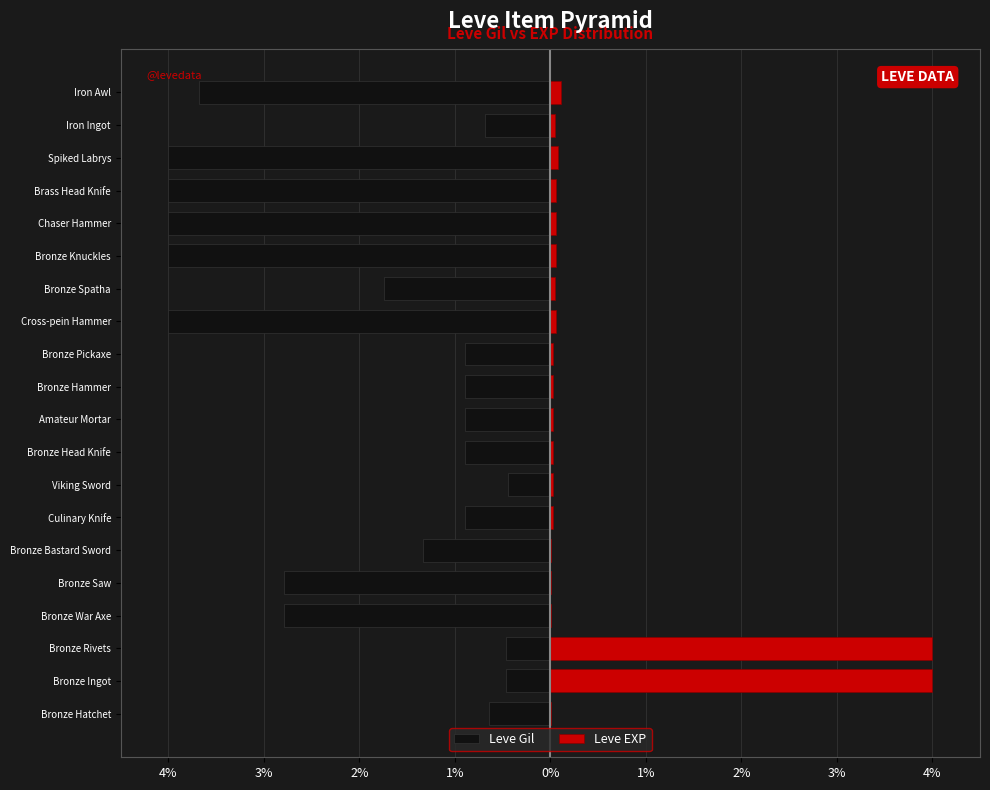

What is the sum of all Leve EXP values?

8.7